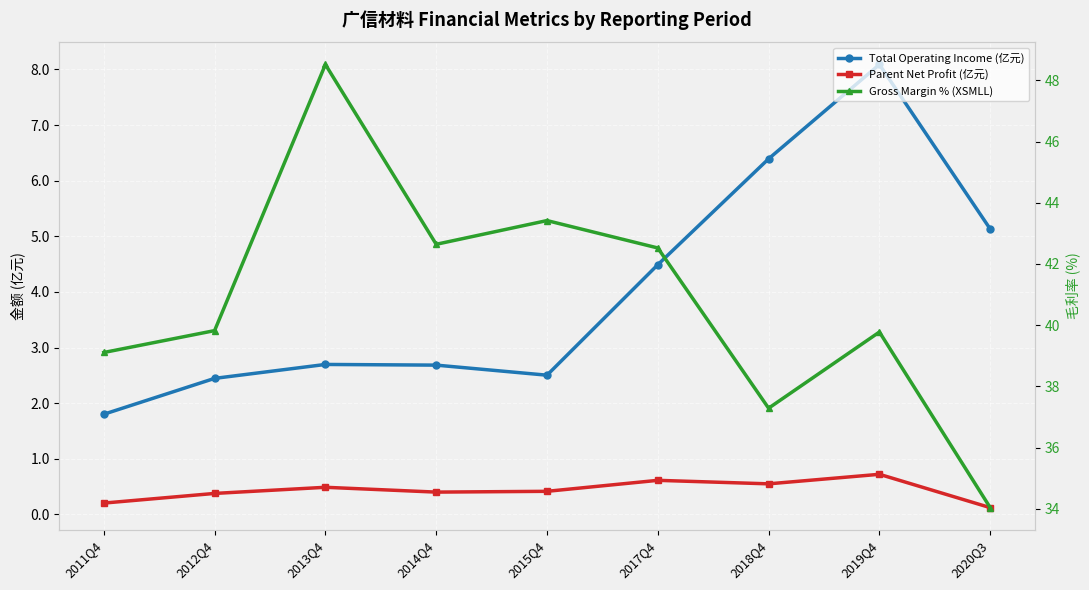

What is the minimum value shown in the chart?

0.1